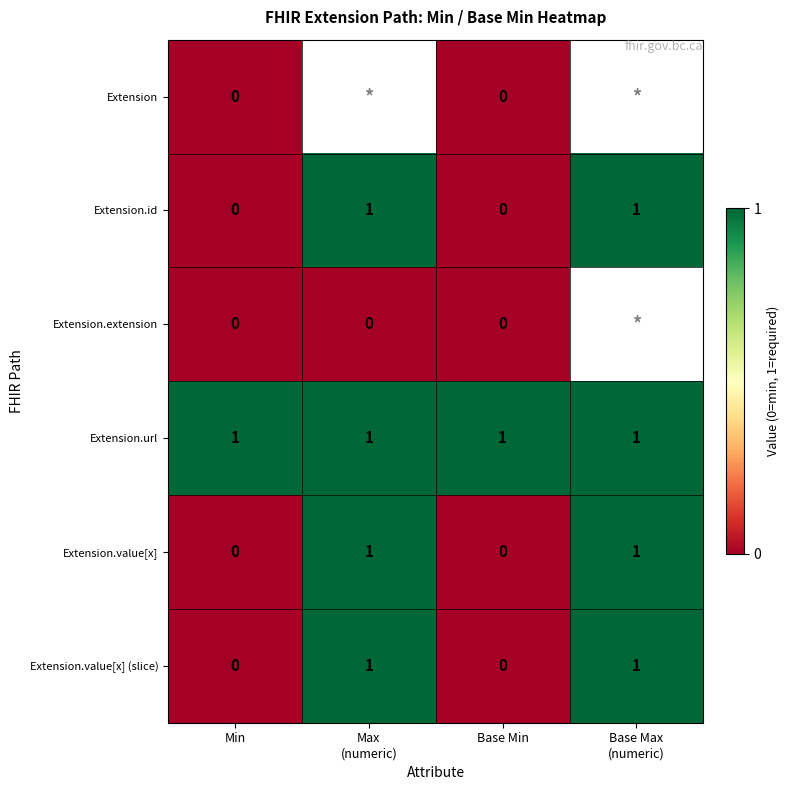

Which label corresponds to the largest value in the chart?

Max
(numeric)